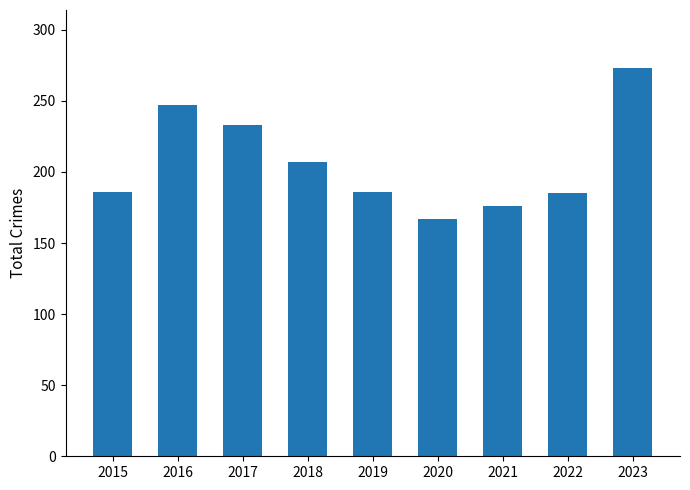

What is the smallest value displayed?

167